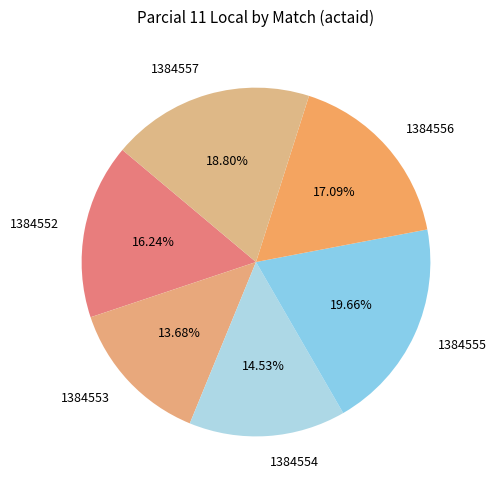

The 1384553 slice represents 29% of the pie. True or false?

False